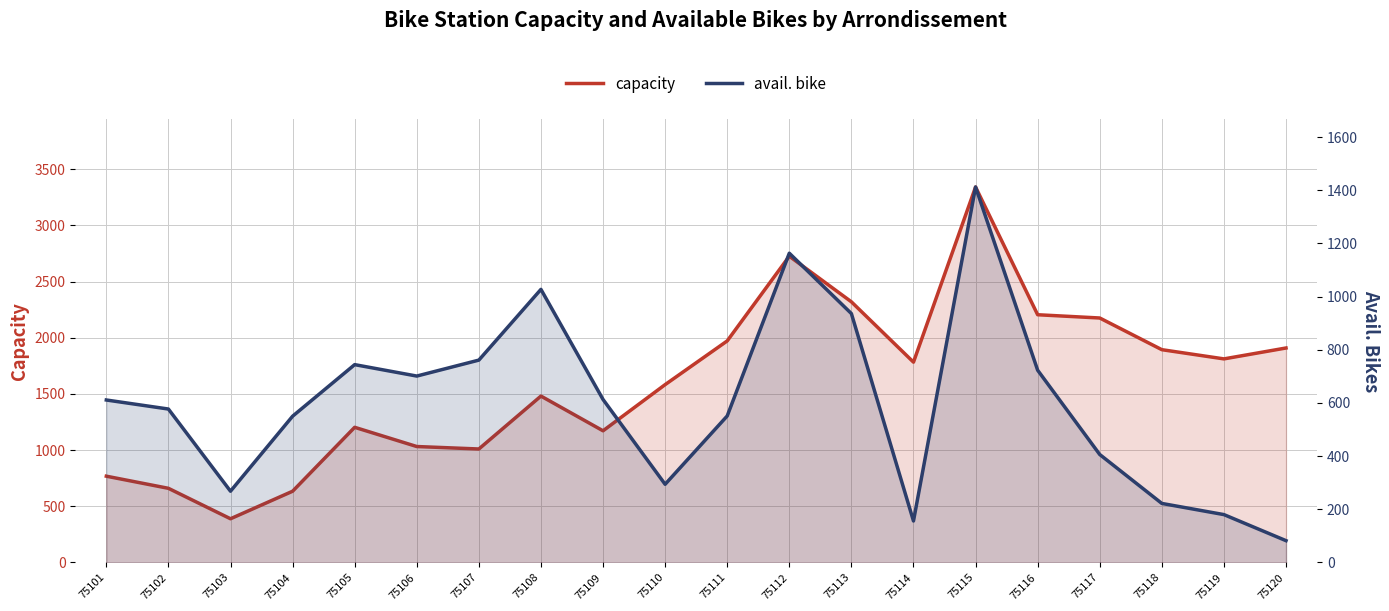

Read the capacity value at 75110.

1583